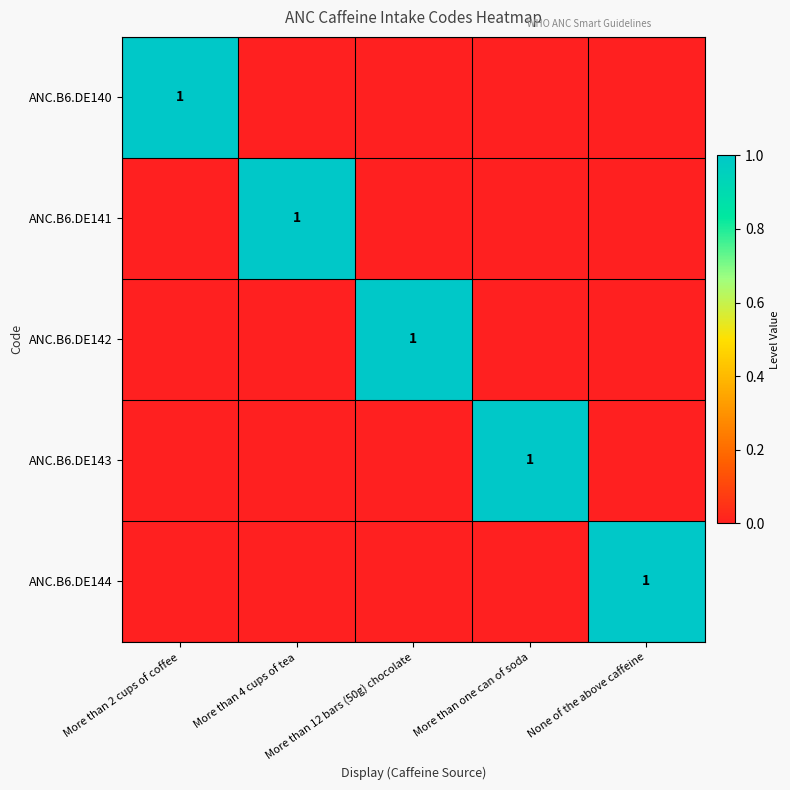

The value of ANC.B6.DE141 at More than 2 cups of coffee is 0. True or false?

True